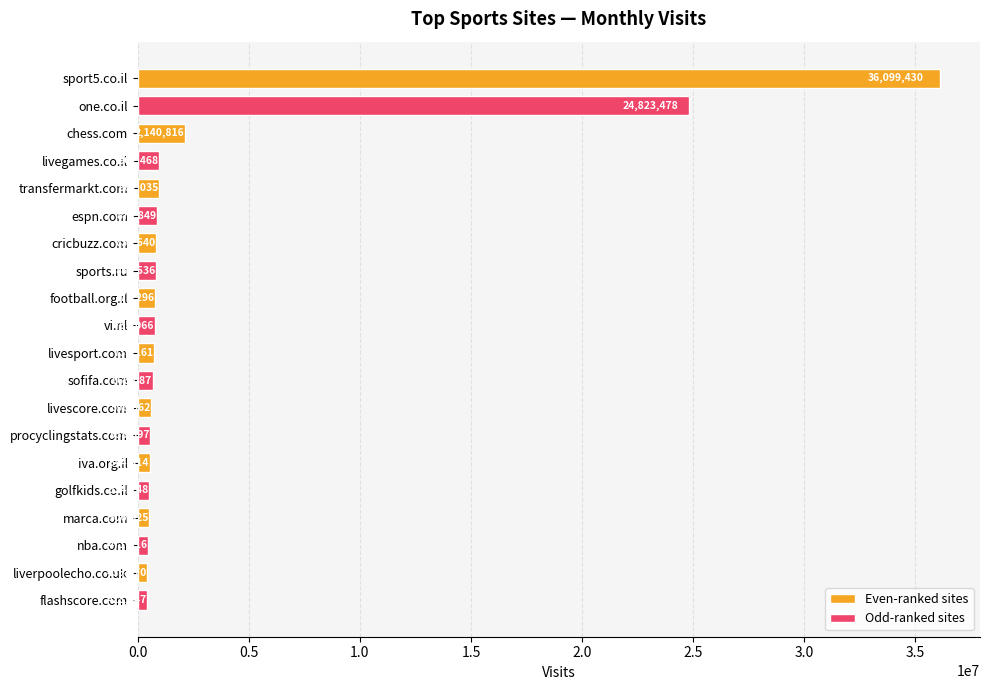

What is the difference between the second highest and minimum values?

24400431